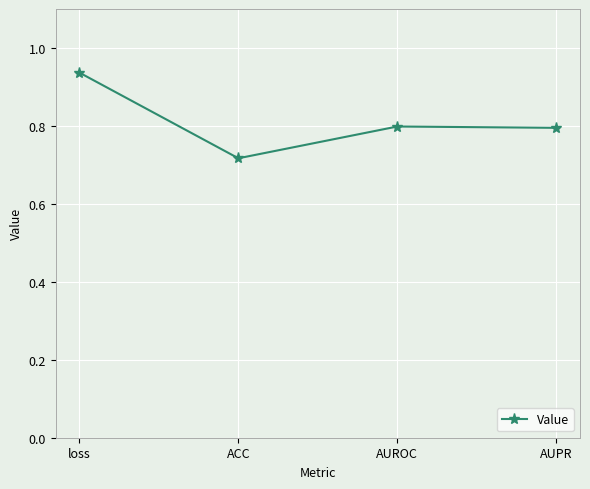

Which category has the highest value across all series?

loss